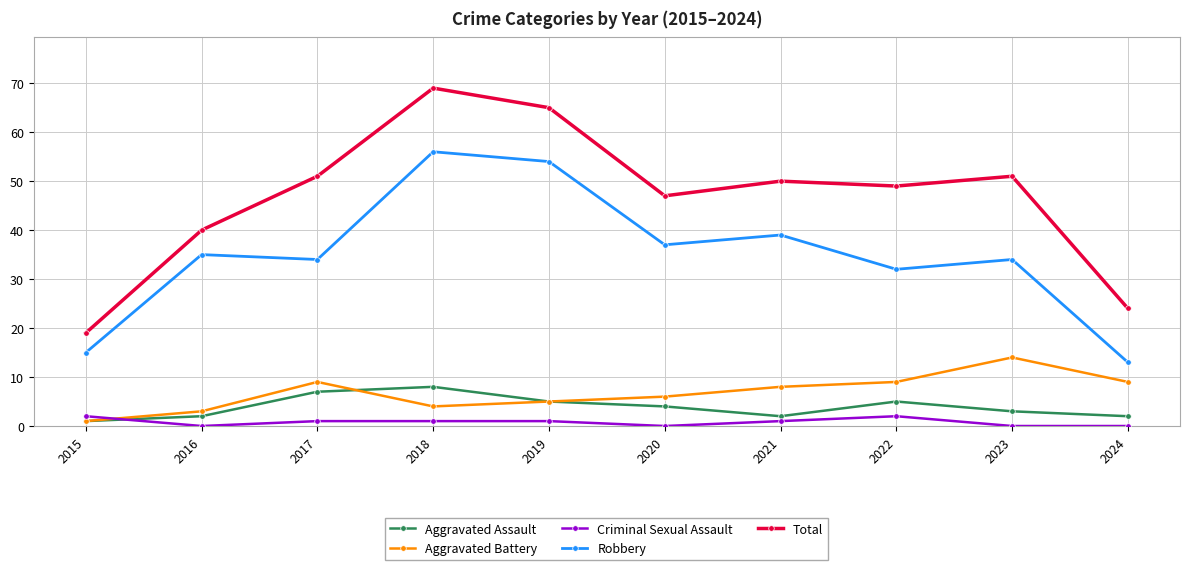

Which series has the largest range (max minus min)?

Total